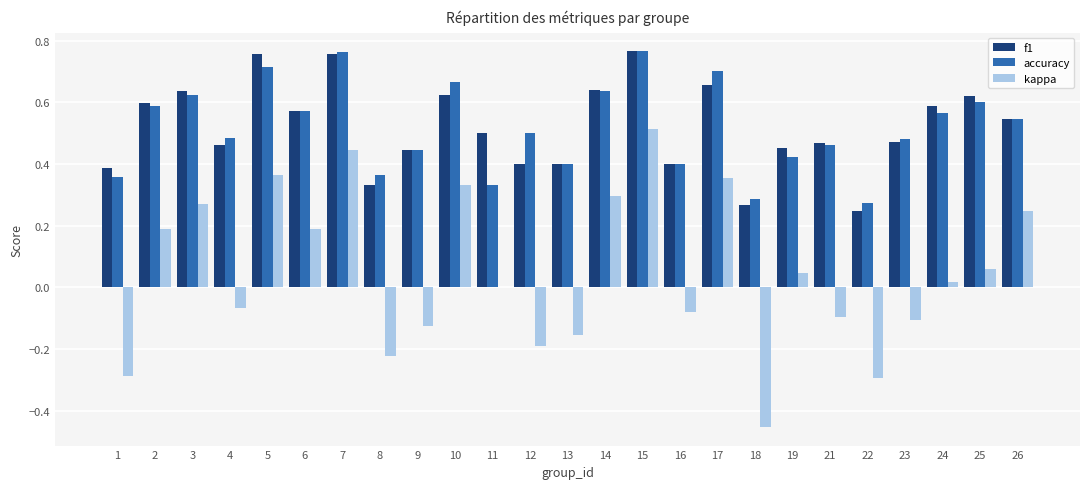

True or false: kappa has a value of 0.0 at 19.

True